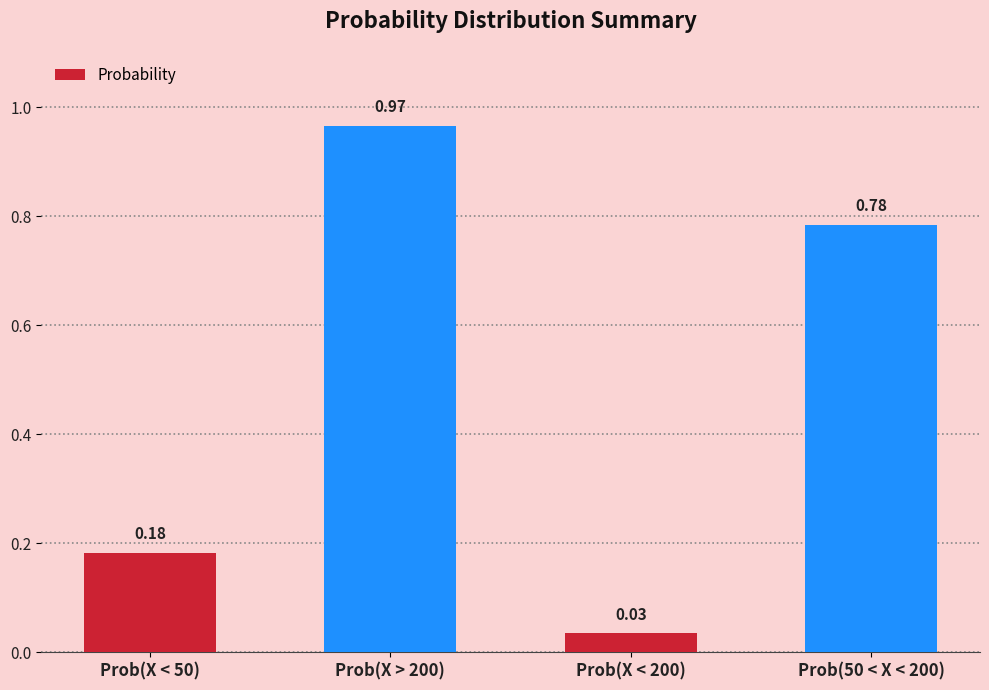

Where is the data nearest to the value 0?

Prob(X < 200)